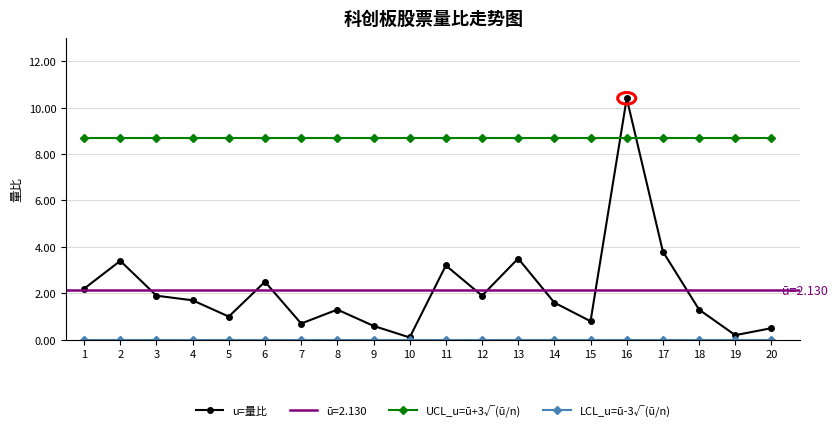

Reading left to right, what are all the values shown in this chart?

u=量比: 1=2.2	2=3.4	3=1.9	4=1.7	5=1.0	6=2.5	7=0.7	8=1.3	9=0.6	10=0.1	11=3.2	12=1.9	13=3.5	14=1.6	15=0.8	16=10.4	17=3.8	18=1.3	19=0.2	20=0.5
UCL_u=ū+3√(ū/n): 1=8.7	2=8.7	3=8.7	4=8.7	5=8.7	6=8.7	7=8.7	8=8.7	9=8.7	10=8.7	11=8.7	12=8.7	13=8.7	14=8.7	15=8.7	16=8.7	17=8.7	18=8.7	19=8.7	20=8.7
LCL_u=ū-3√(ū/n): 1=0.0	2=0.0	3=0.0	4=0.0	5=0.0	6=0.0	7=0.0	8=0.0	9=0.0	10=0.0	11=0.0	12=0.0	13=0.0	14=0.0	15=0.0	16=0.0	17=0.0	18=0.0	19=0.0	20=0.0